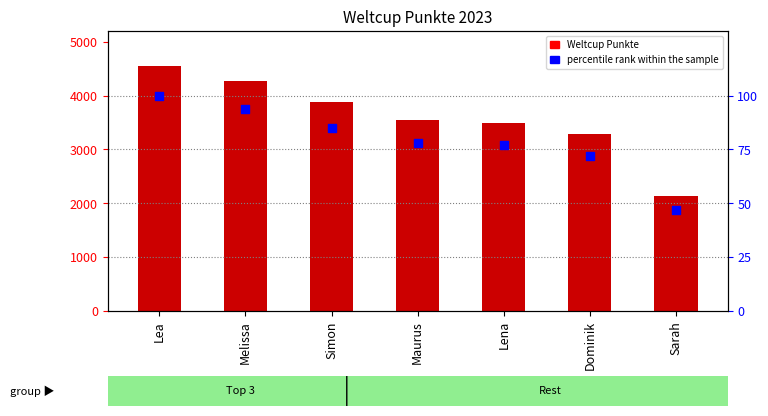

Which series reaches the minimum Y coordinate?

percentile rank within the sample